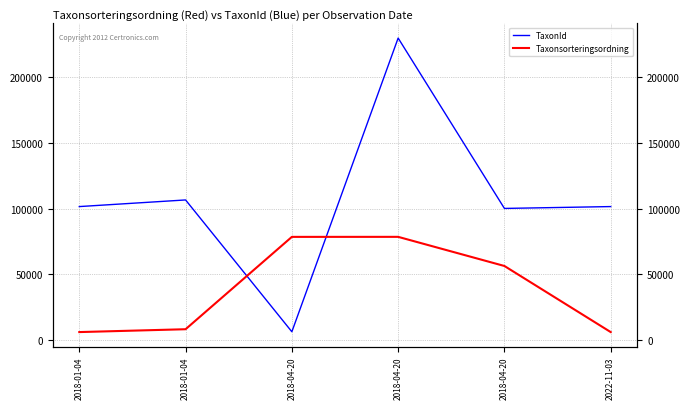

Where do Taxonsorteringsordning and TaxonId first cross each other?

2018-01-04 and 2018-04-20